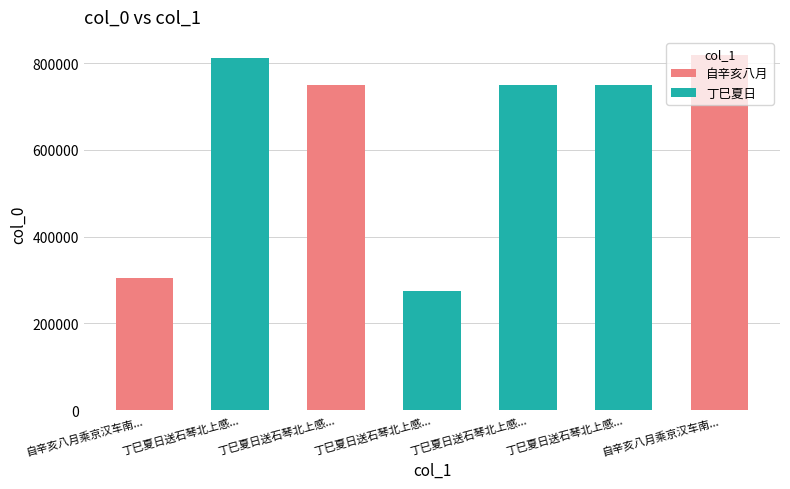

Are the bars horizontal?

No